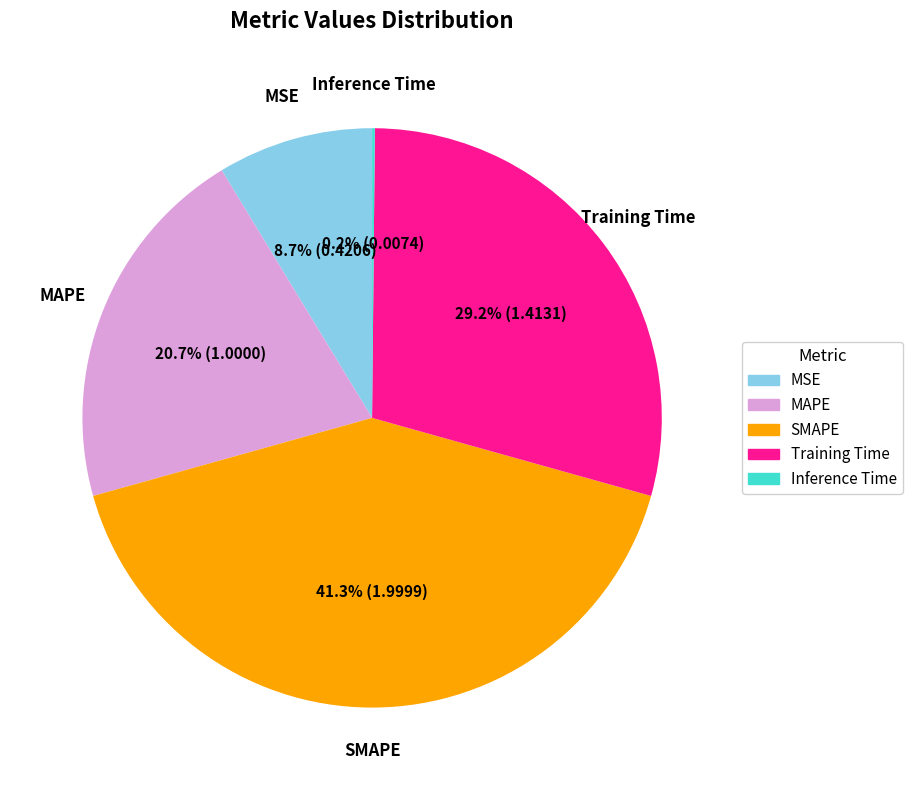

Which category has the biggest portion of the pie?

SMAPE